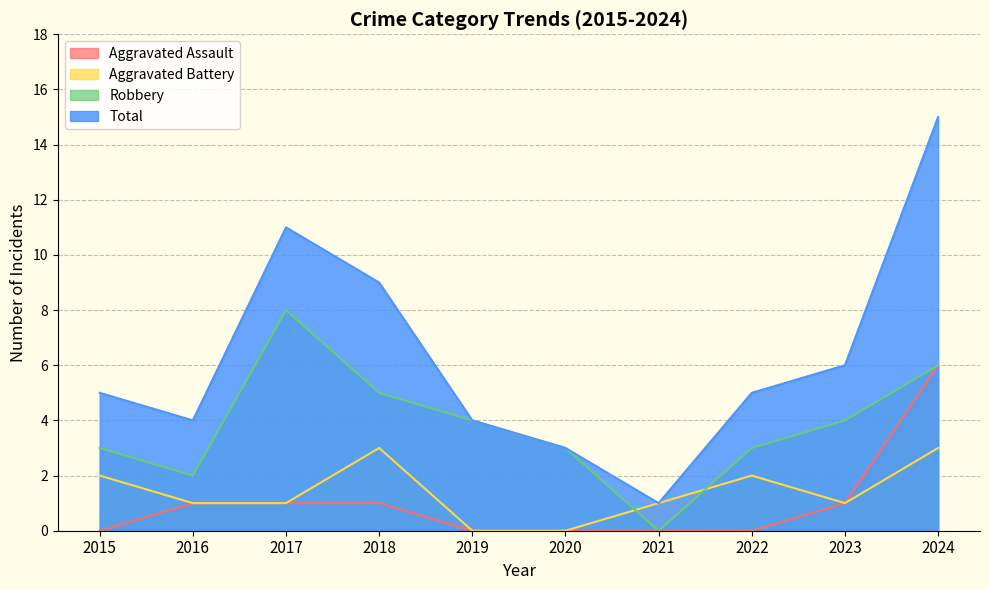

True or false: Aggravated Battery and Aggravated Assault cross at least once.

False